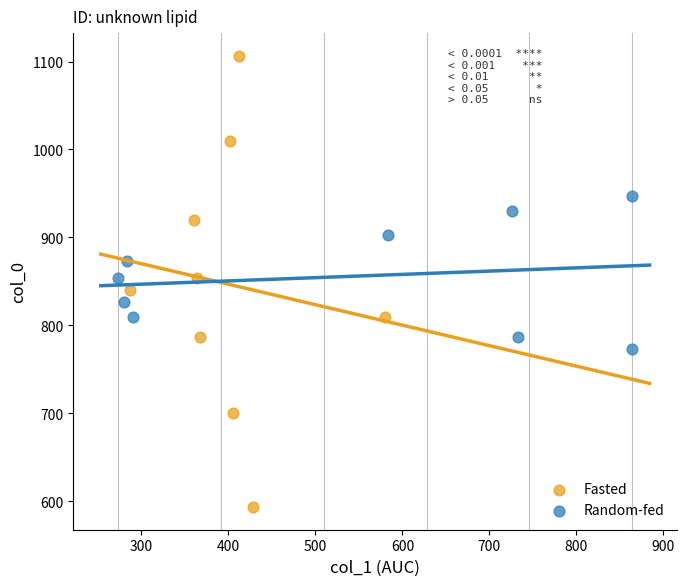

Which series reaches the minimum Y coordinate?

Fasted